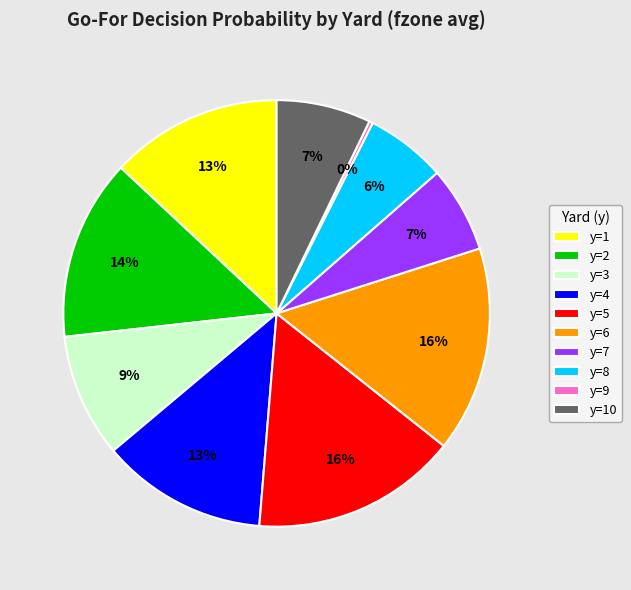

Combined, do y=2 and y=10 account for over 50%?

No